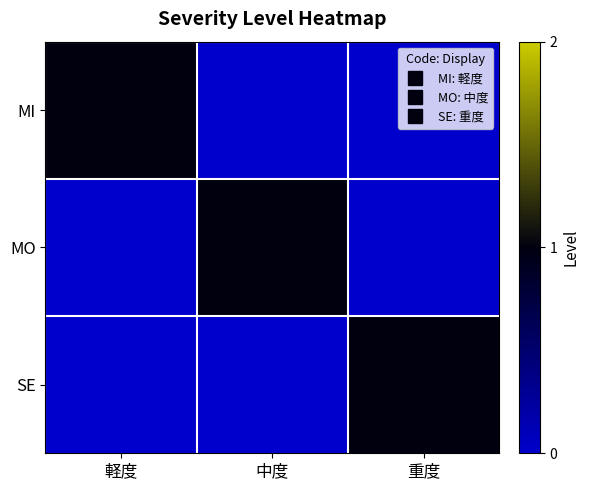

Reading left to right, extract all data points from this chart.

MI: 軽度=1	中度=0	重度=0
MO: 軽度=0	中度=1	重度=0
SE: 軽度=0	中度=0	重度=1